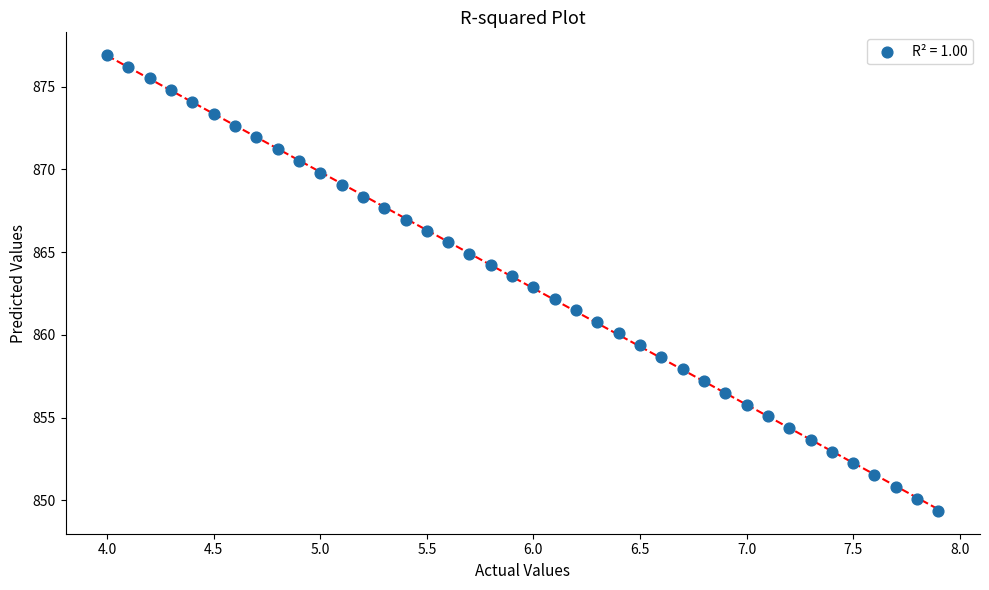

What is the range of Y values (max minus min)?

27.6